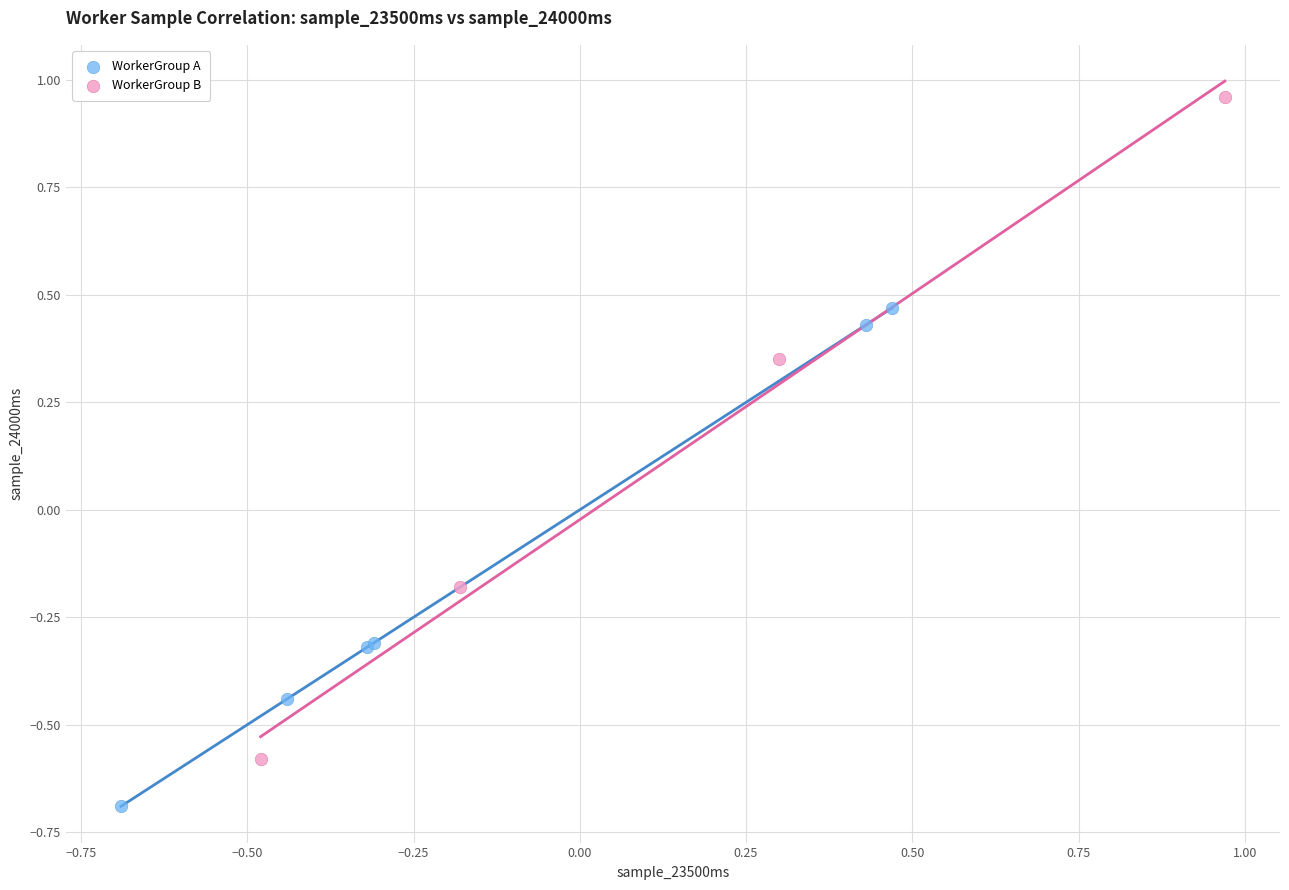

Which series contains the lowest Y value?

WorkerGroup A